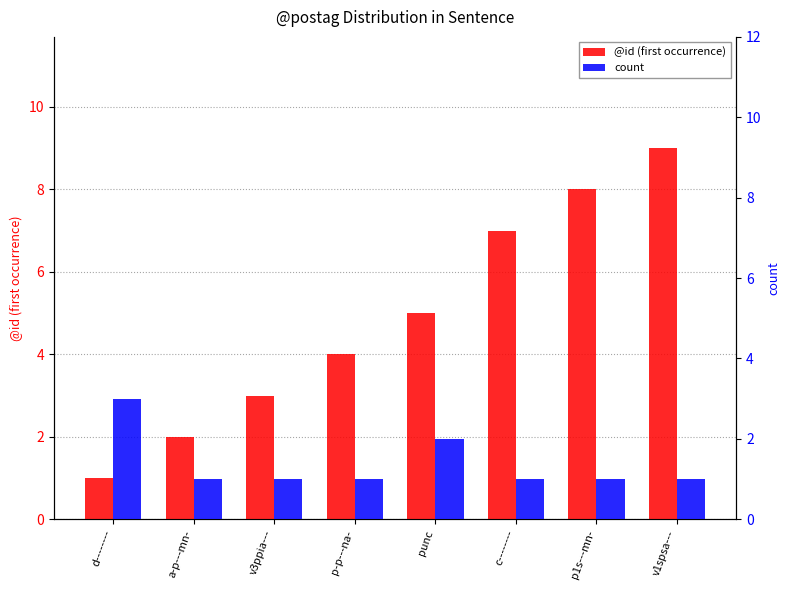

What is the label of the 4th bar from the right?

punc